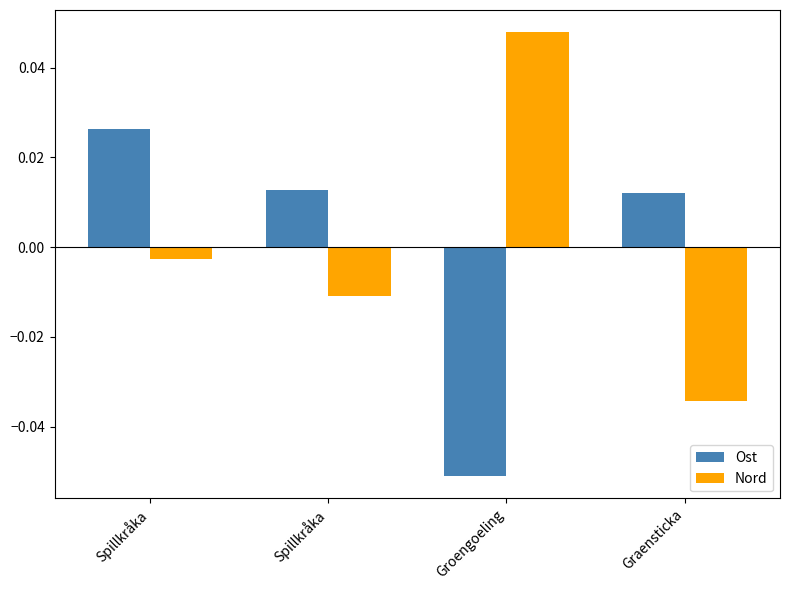

What is the label of the 4th bar from the right?

Spillkråka